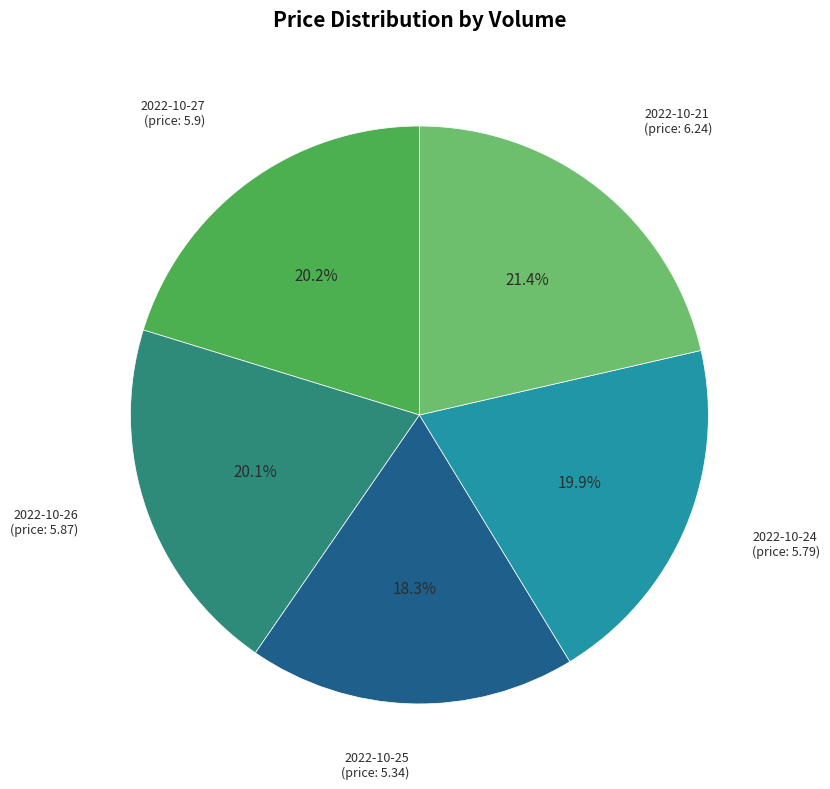

Does any single category account for the majority?

No